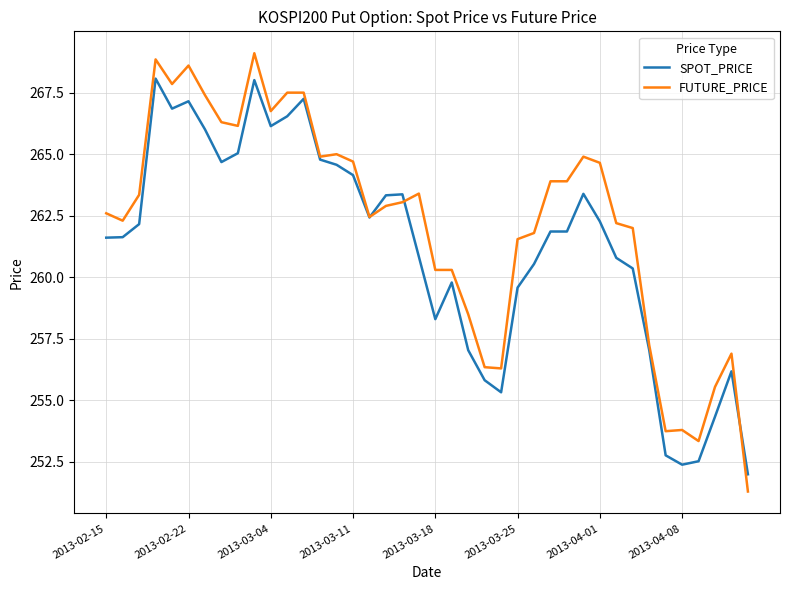

Is this an area chart (filled region under the line)?

No